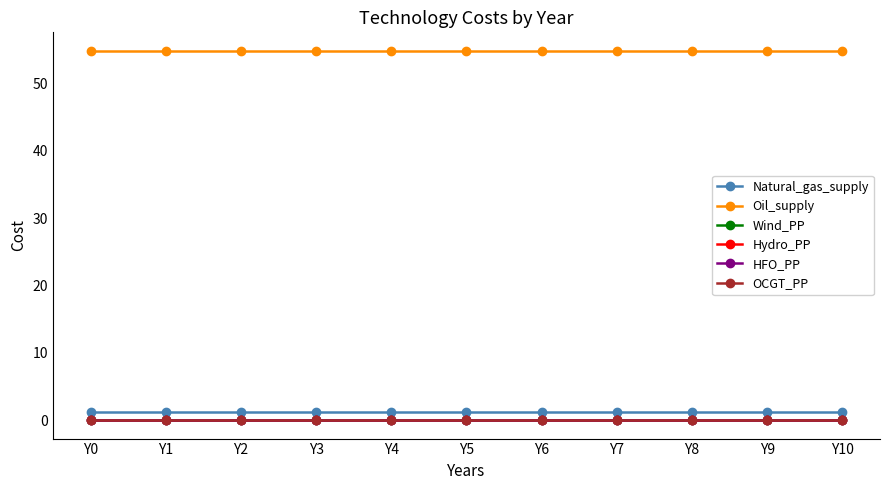

At how many categories does at least one series exceed 29?

11